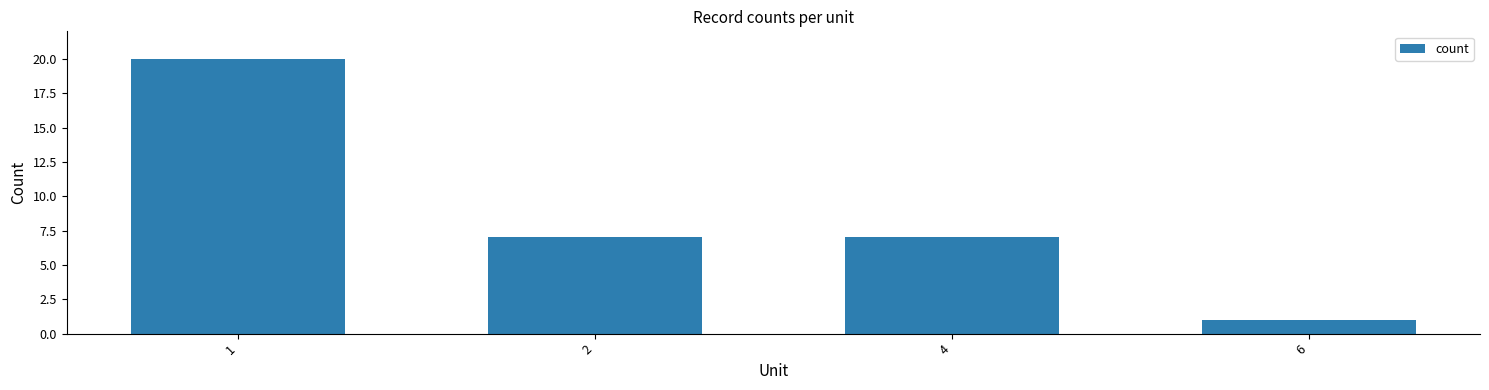

Reading right to left, list all the values displayed in this chart.

1	7	7	20